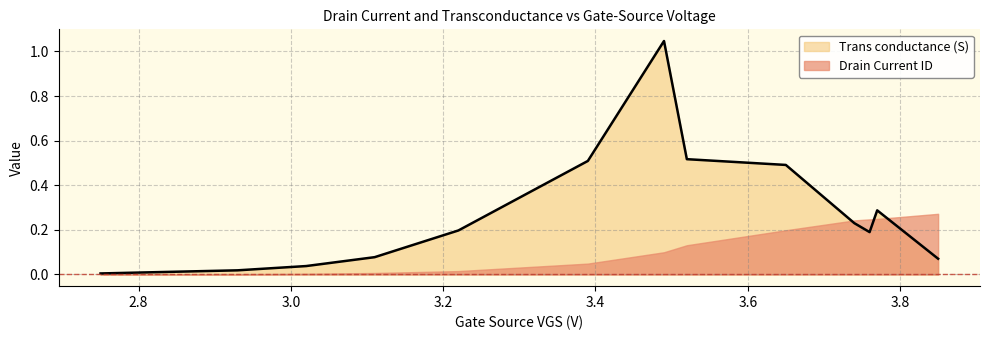

What is the sum of the values at 3.85 and 2.8?

0.1